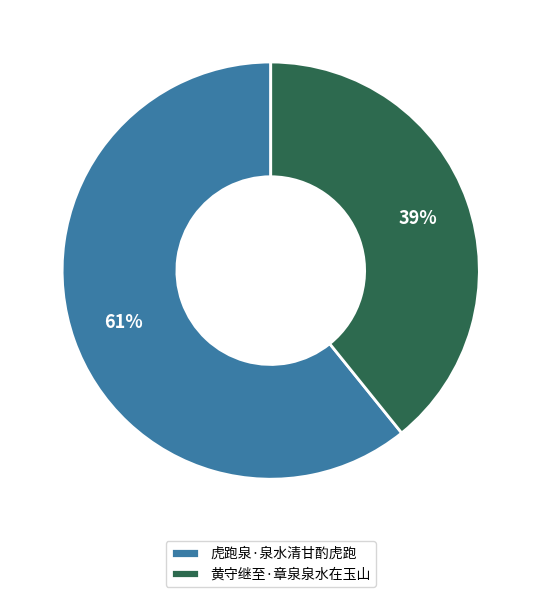

Rank the categories by value from lowest to highest.

黄守继至·章泉泉水在玉山, 虎跑泉·泉水清甘酌虎跑